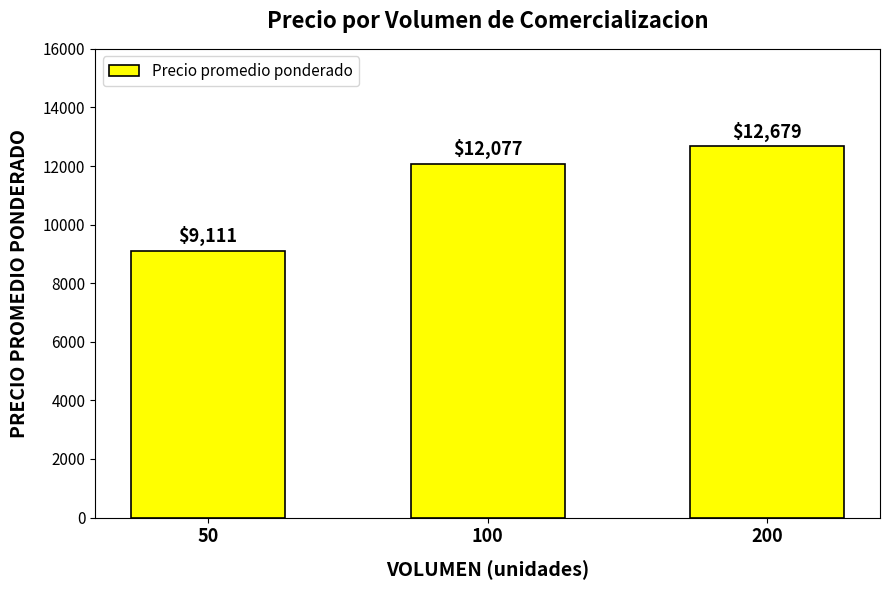

What is the value of the 1st bar from the left?

9111